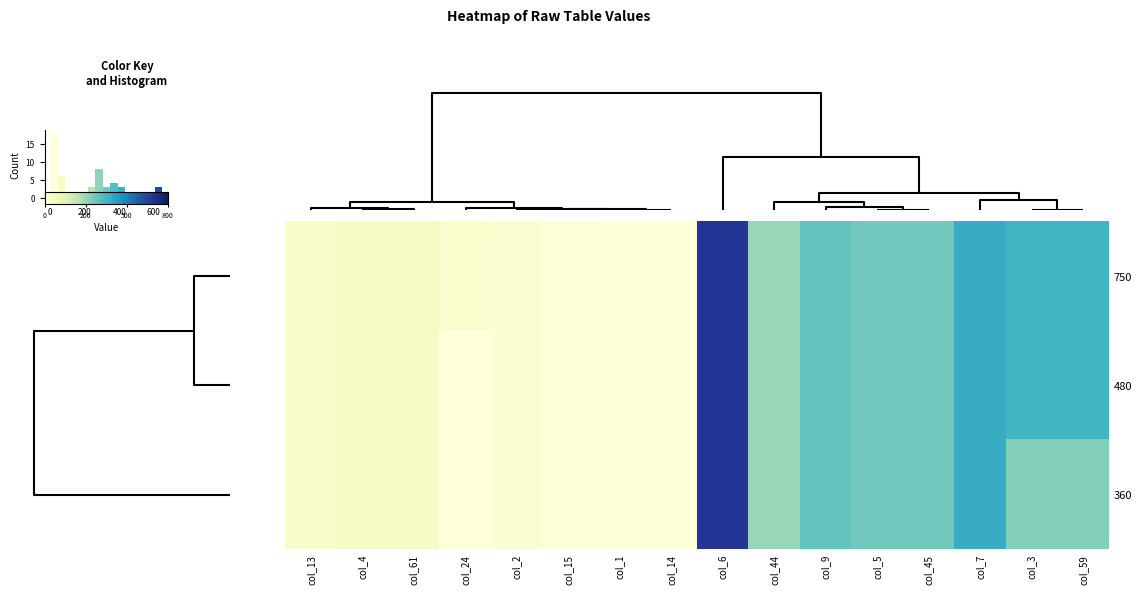

At how many categories does at least one series exceed 330?

4